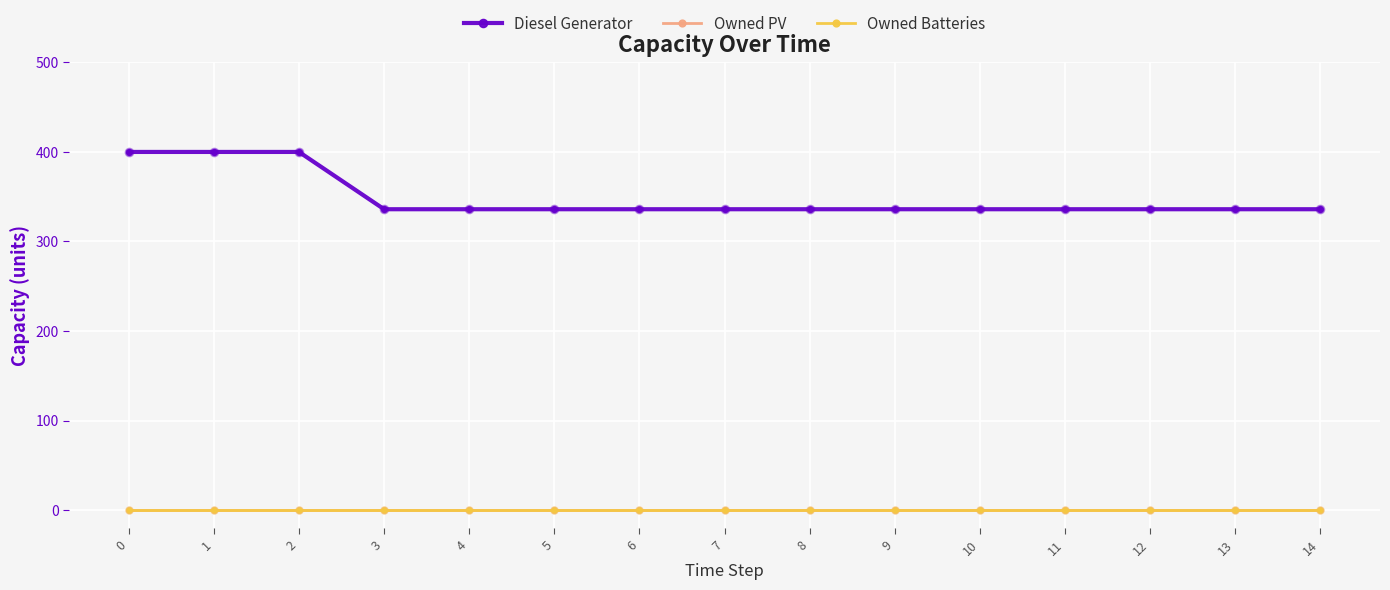

Is the value of Diesel Generator at 14 greater than the value of Owned Batteries at 6?

Yes